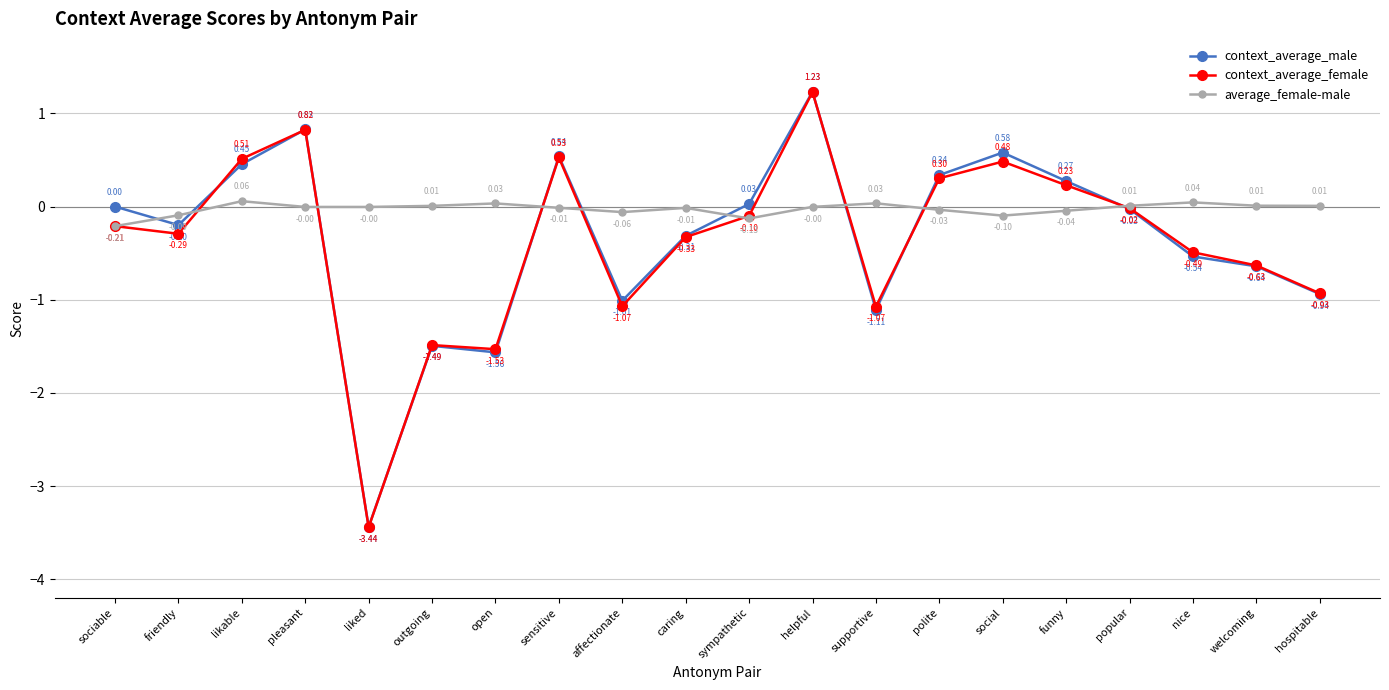

Where does the average_female-male series first go above 0?

likable